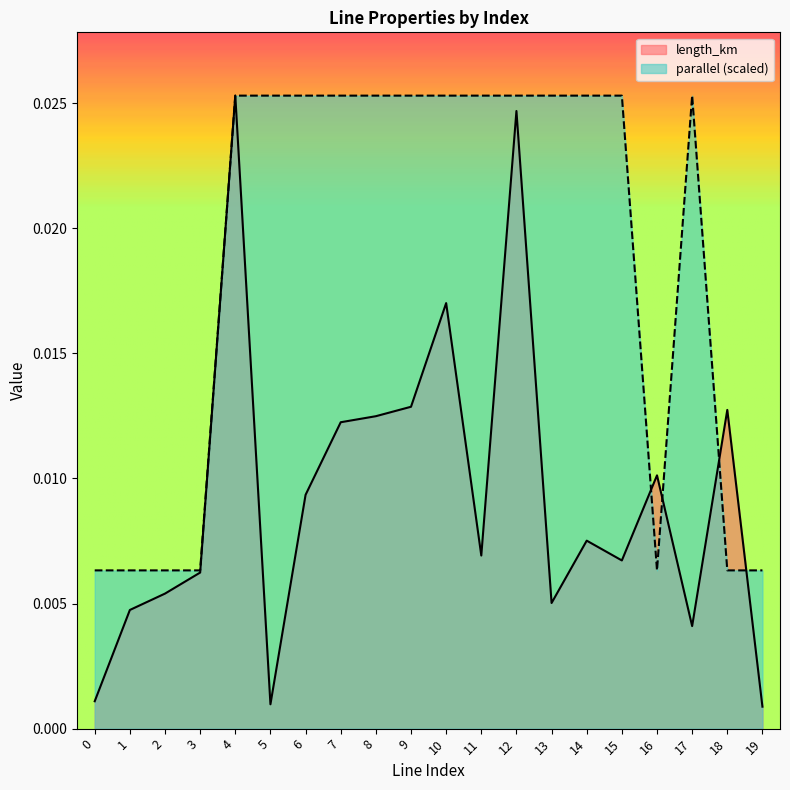

Rank the series by their maximum value, from highest to lowest.

length_km, parallel